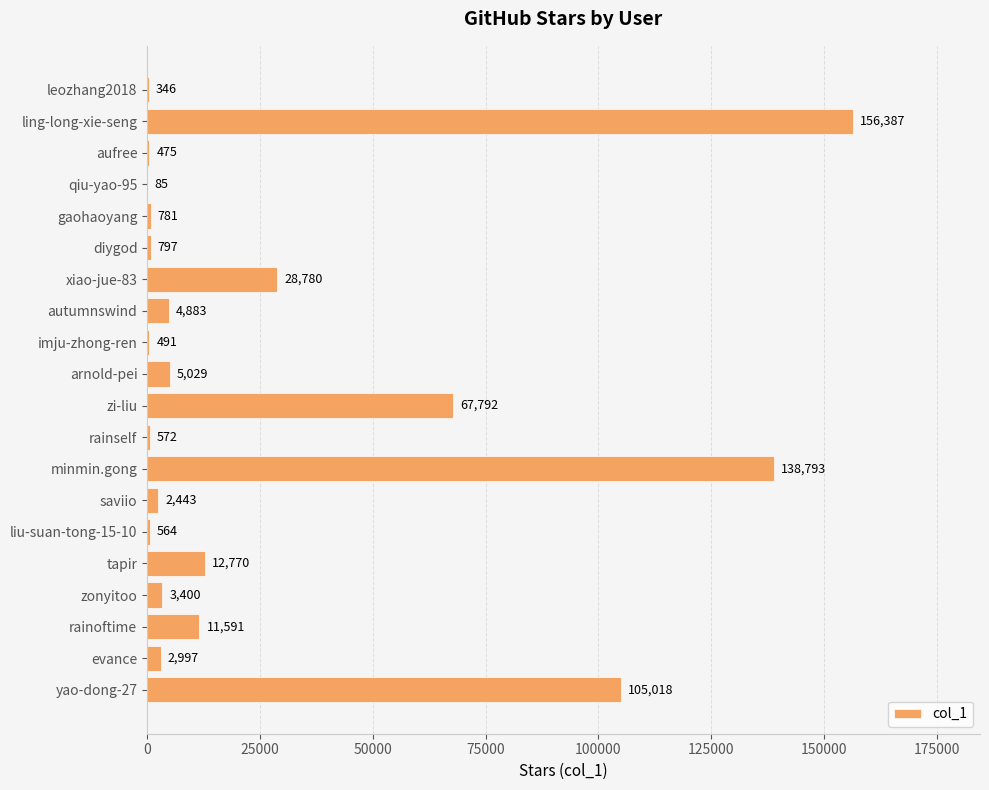

What is the sum of the values at ling-long-xie-seng and leozhang2018?

156733